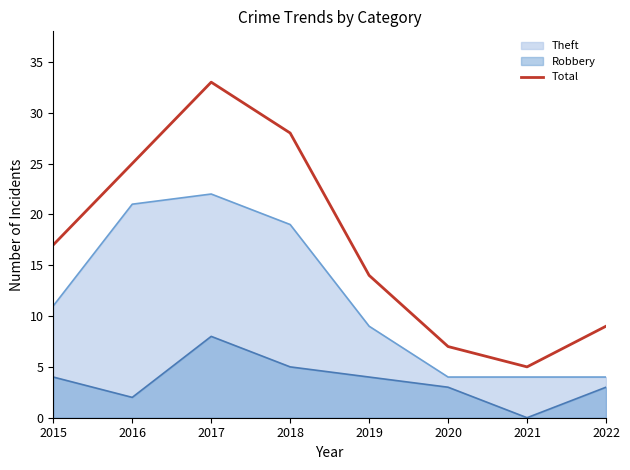

At which label does the data first exceed 17?

2016